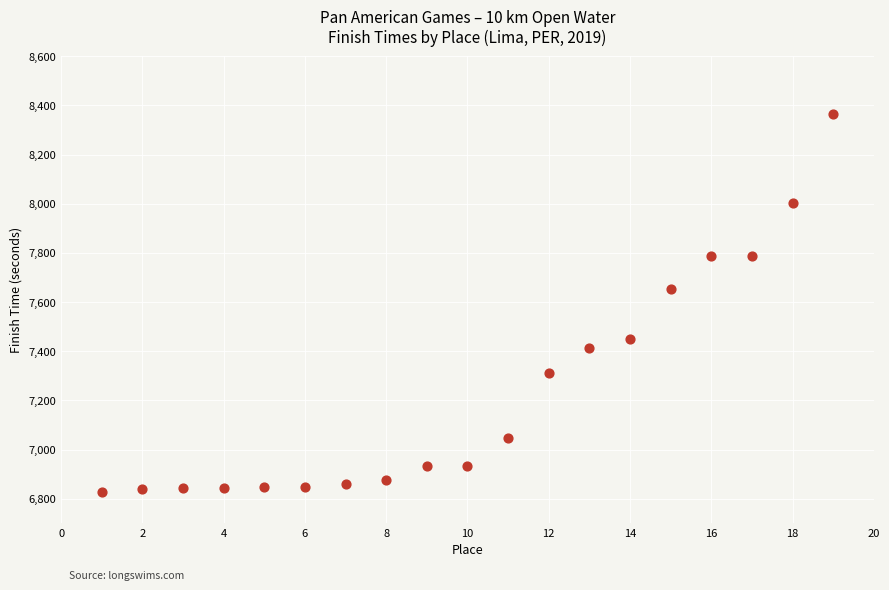

What is the range of Y values (max minus min)?

1540.5